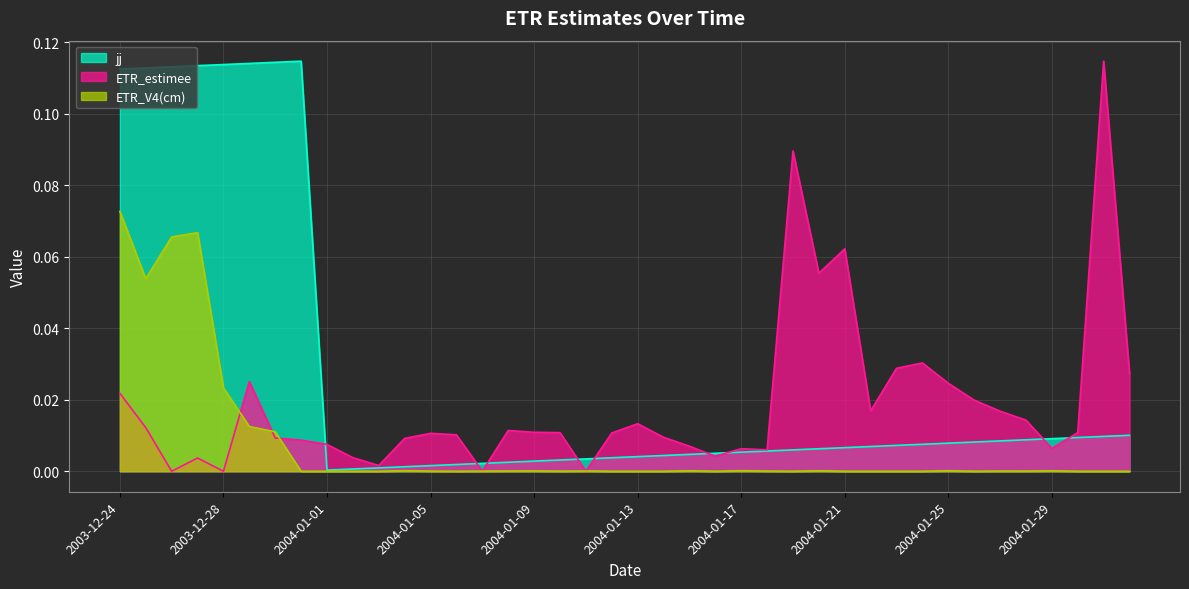

How many interior local peaks does the jj series have?

1